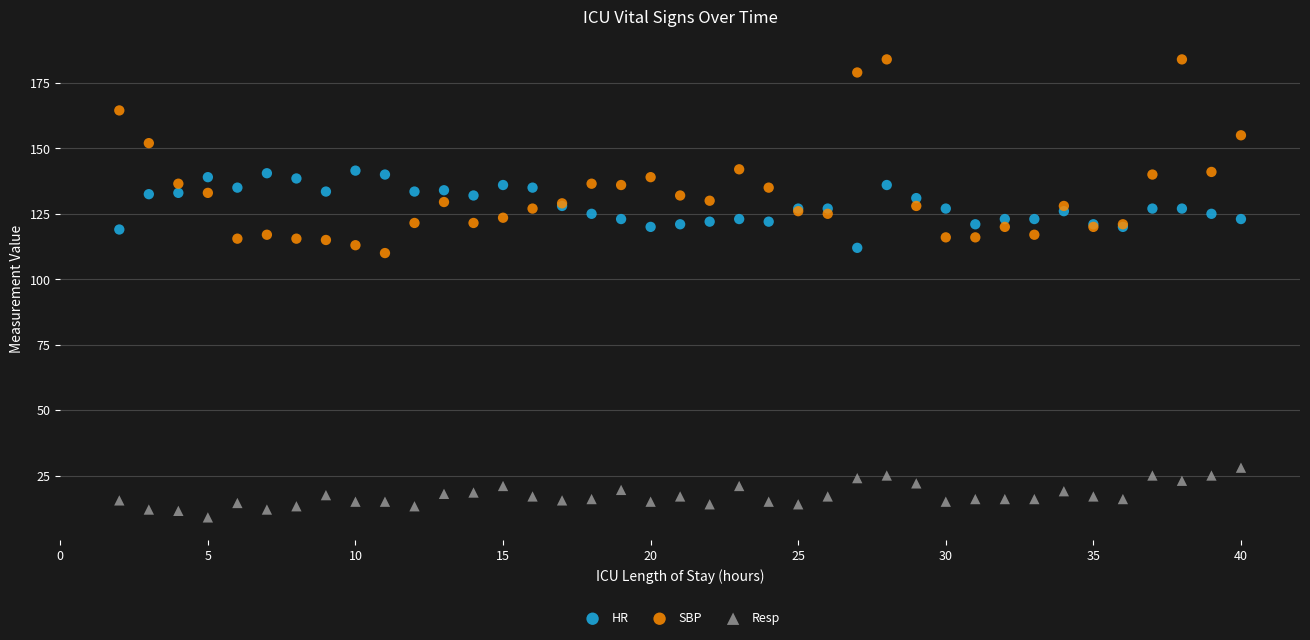

Across all series, what Y value is closest to 96?

110.0